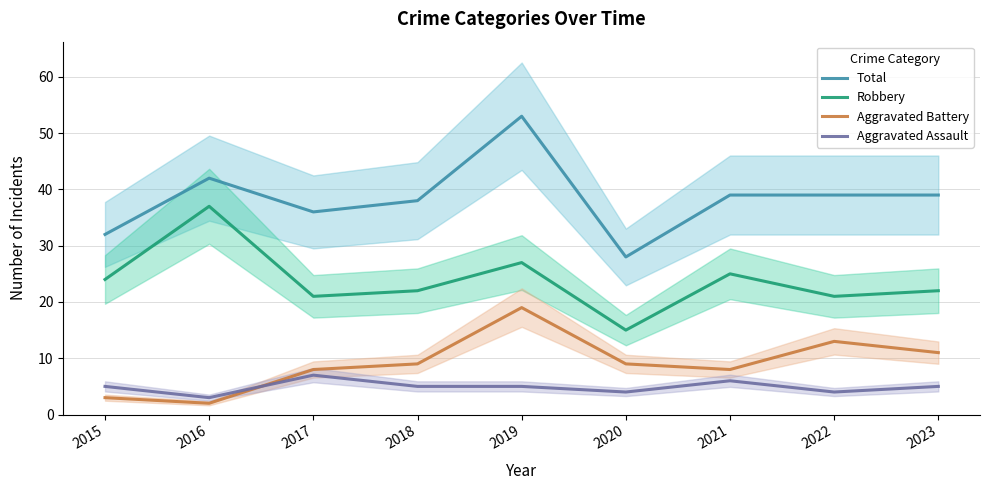

Which has a higher value, 2023 or 2020?

2023